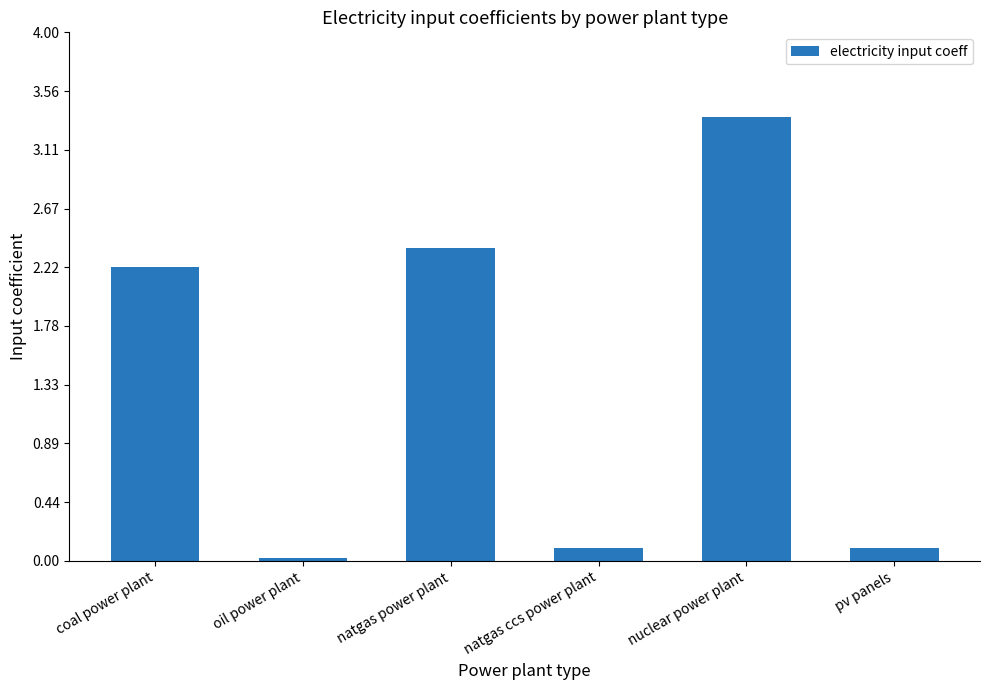

At which category does the chart reach its peak across all series?

nuclear power plant